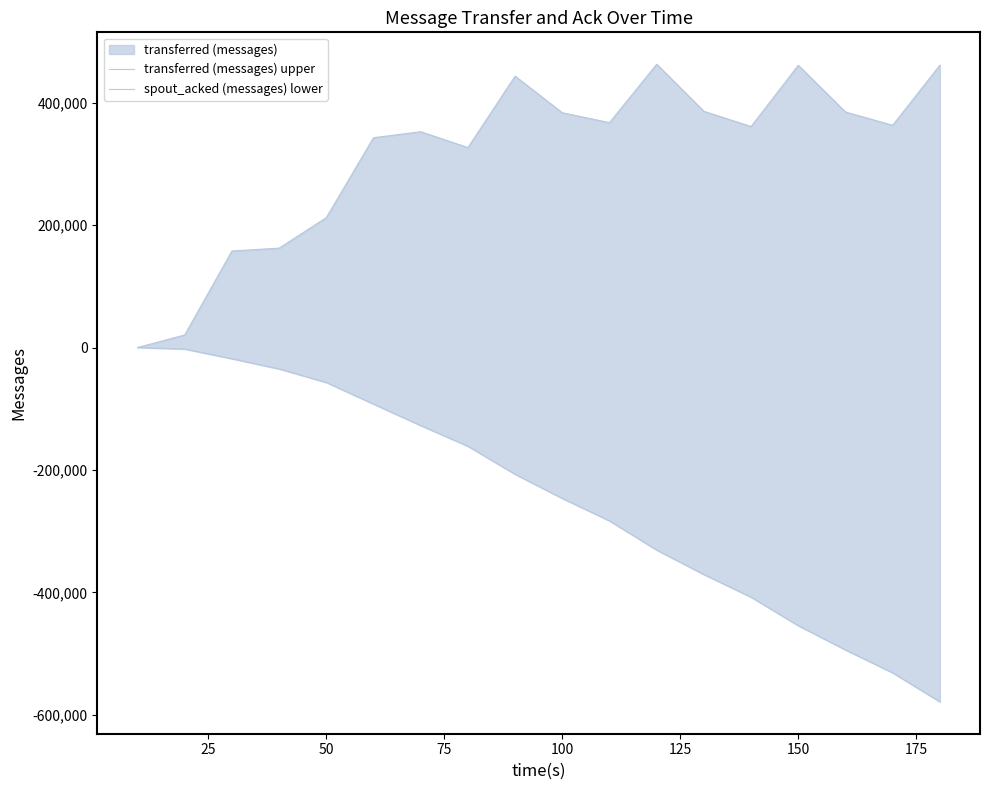

Reading left to right, list all the values displayed in this chart.

transferred (messages) upper: 0	20540	157640	162280	212140	342680	352440	326560	443240	383380	367300	462720	385780	360920	461000	384600	362980	461140
spout_acked (messages) lower: 0	-2480	-18320	-34980	-57100	-92380	-127420	-161240	-207020	-246500	-283120	-330800	-370760	-407780	-454340	-493880	-531340	-578720